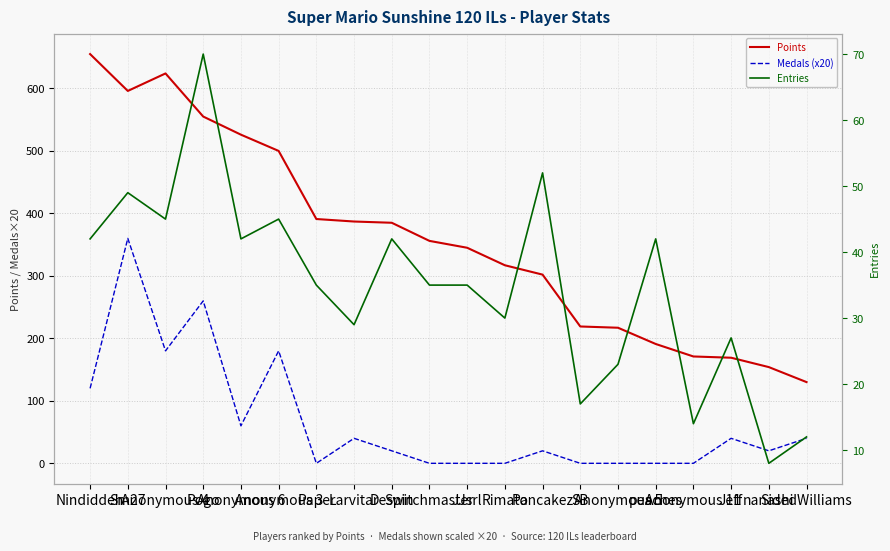

What is the difference between the second highest and minimum values in the Medals (x20) series?

260